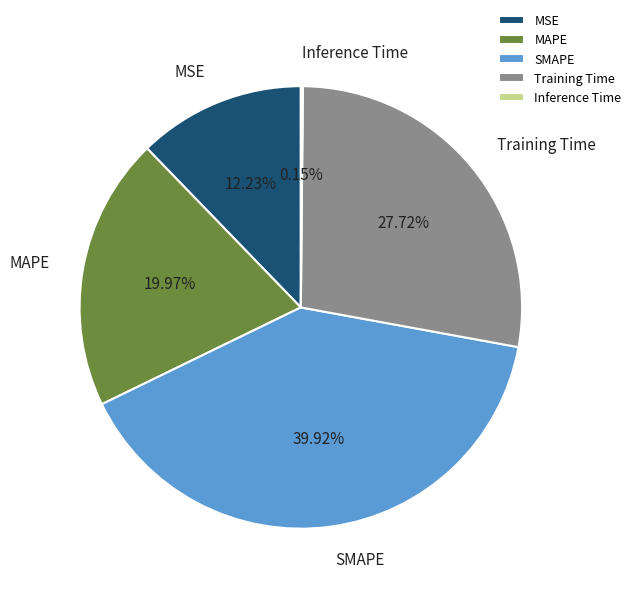

Is it true that MAPE is 33% of the pie?

False